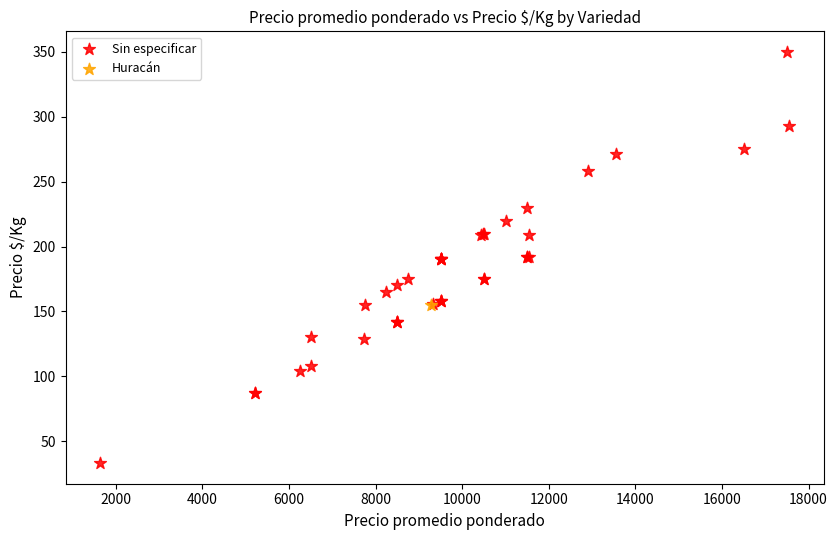

What are all the series names shown in the legend?

Sin especificar, Huracán